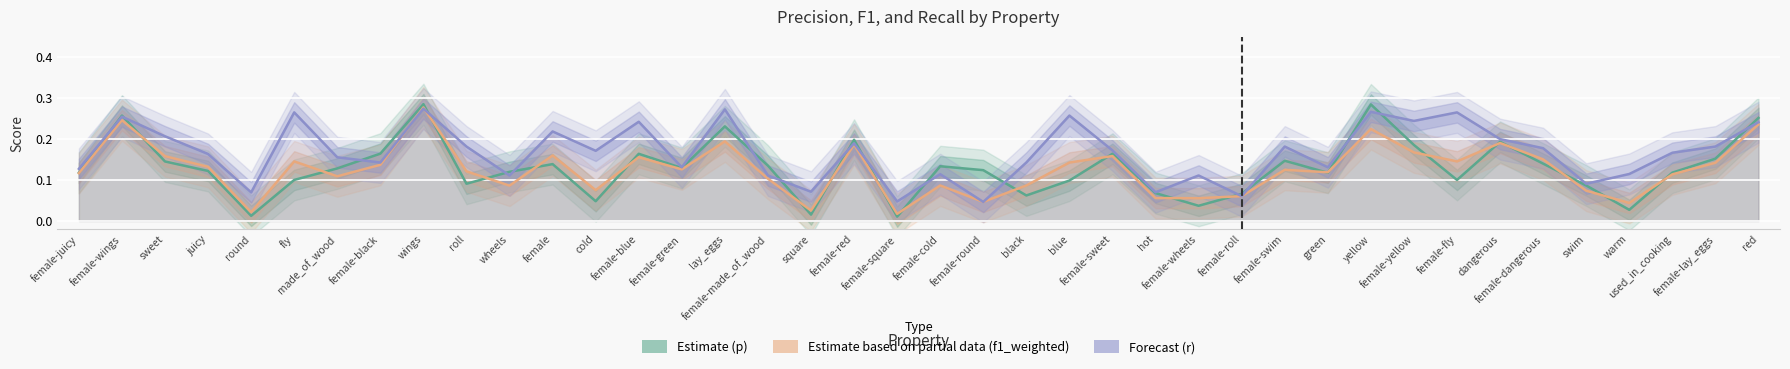

Which series changed the most between female-juicy and female?

Forecast (r)